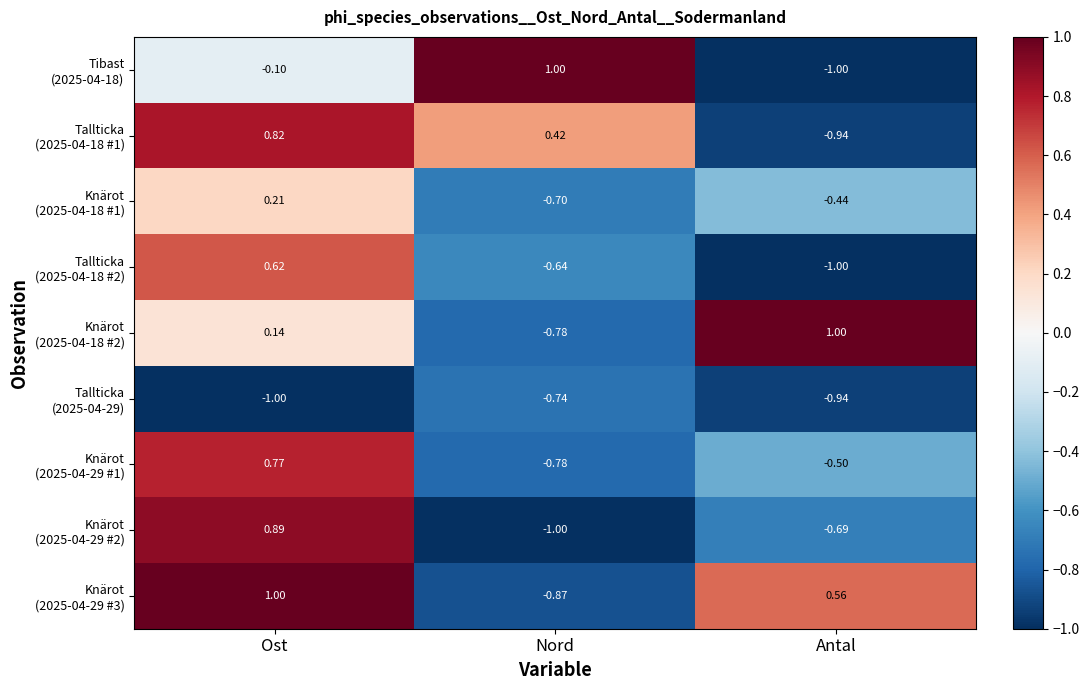

How many data points does each series have?

3